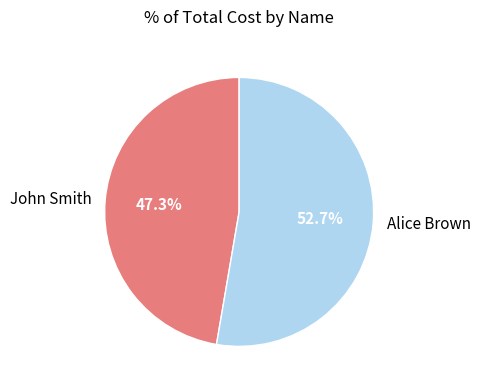

What portion of the pie excludes John Smith?

52.7%